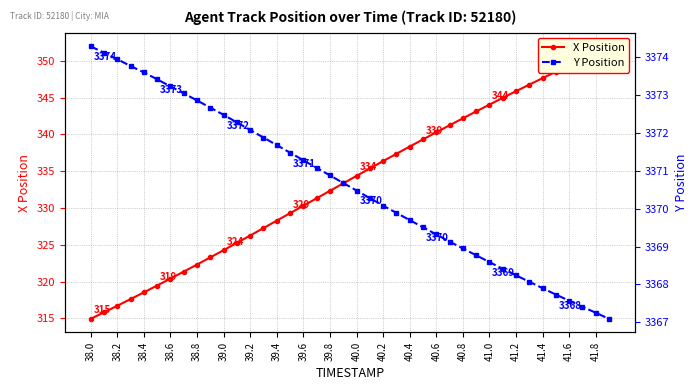

What is the greatest value displayed?

3374.3